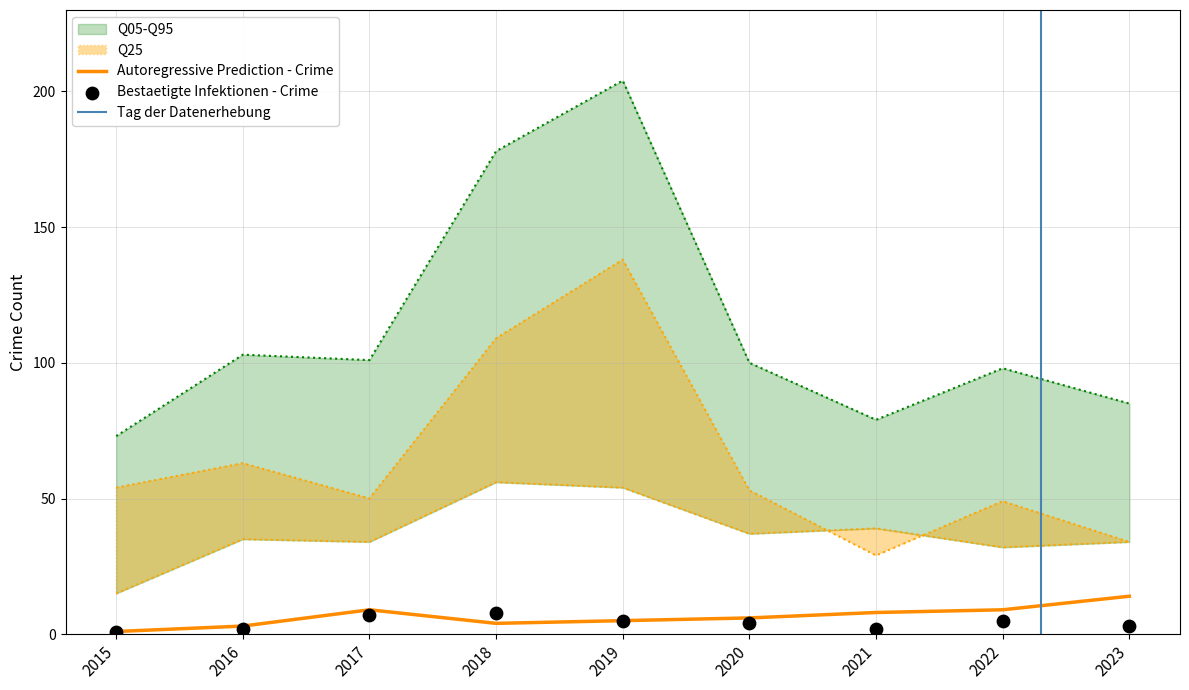

Is the value of Aggravated Assault at 2017 greater than the value of Total at 2016?

No